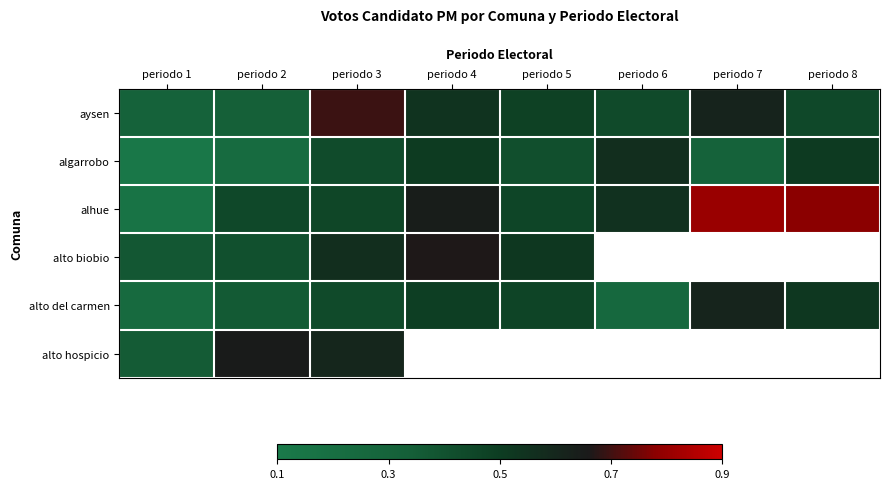

At how many categories does at least one series exceed 0?

8